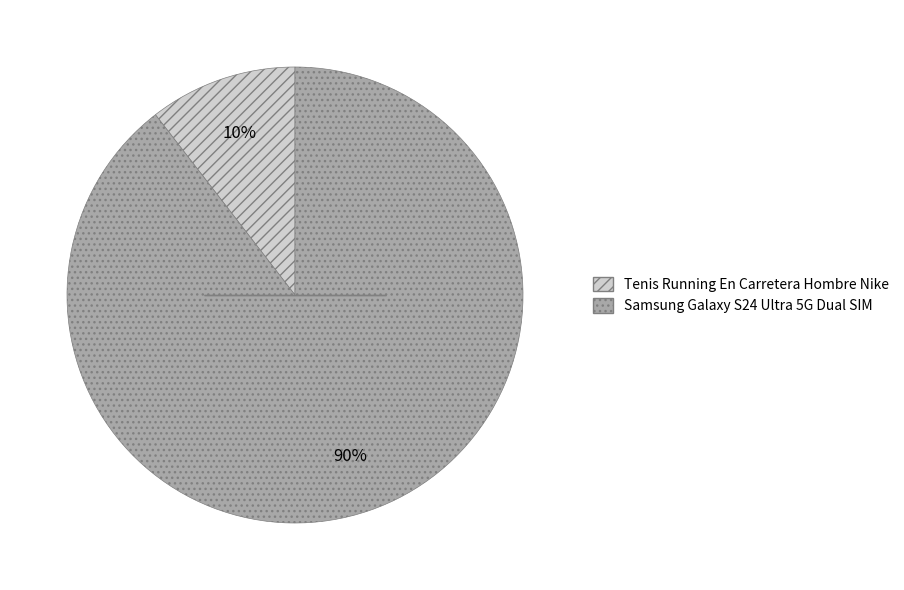

Does Tenis Running En Carretera Hombre Nike represent more than half of the total?

No